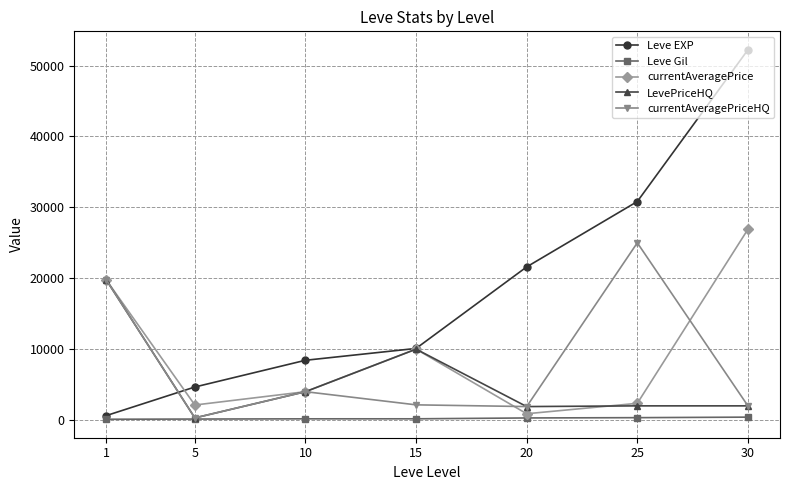

How many interior local valleys does the currentAveragePriceHQ series have?

2